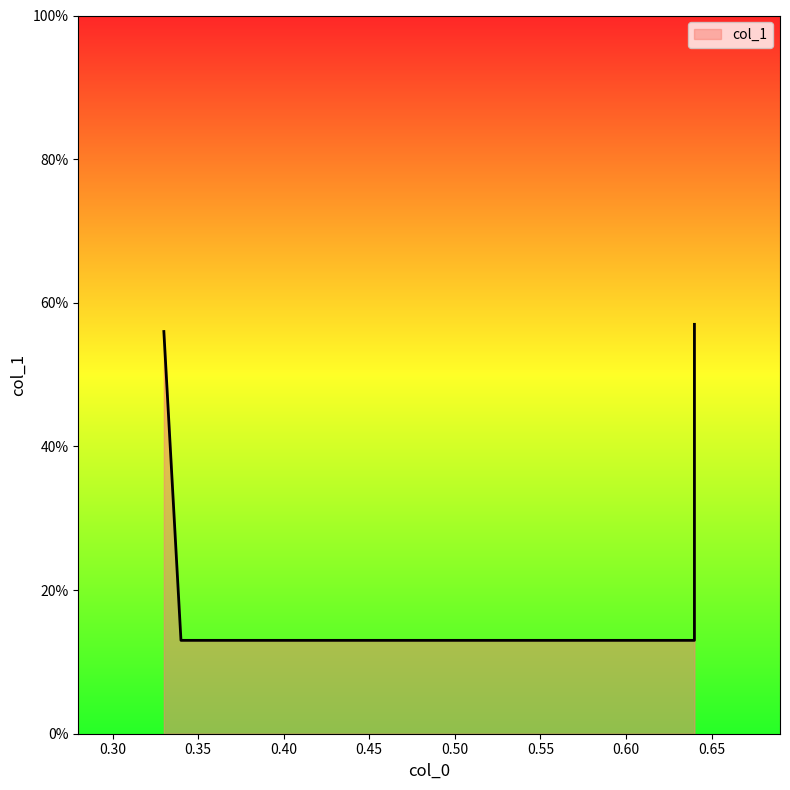

Reading left to right, what are all the values shown in this chart?

0.33=0.6	0.34=0.1	0.64=0.1	0.64=0.6